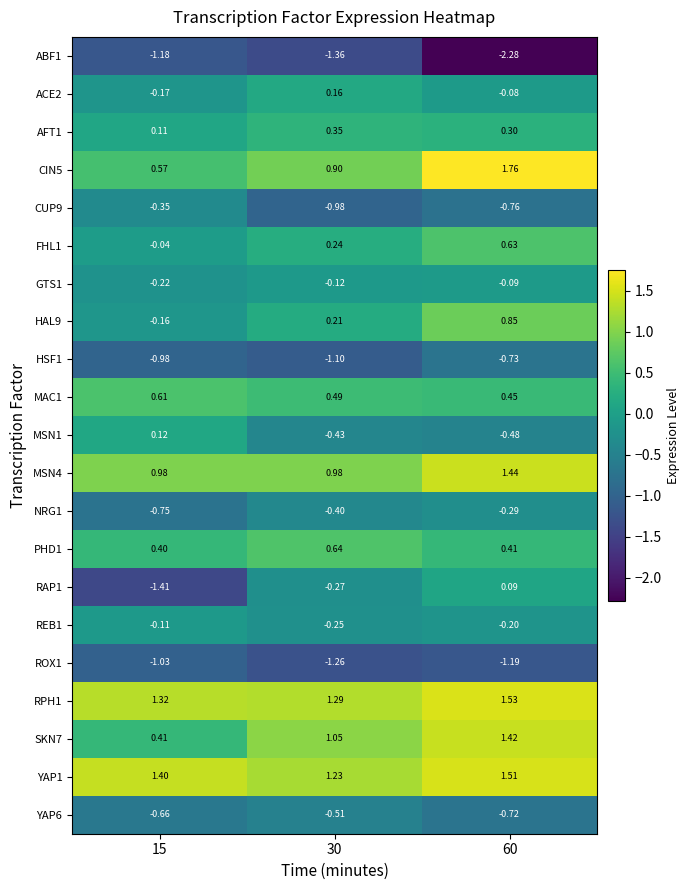

Between 30 and 60, which series saw the biggest shift?

ABF1